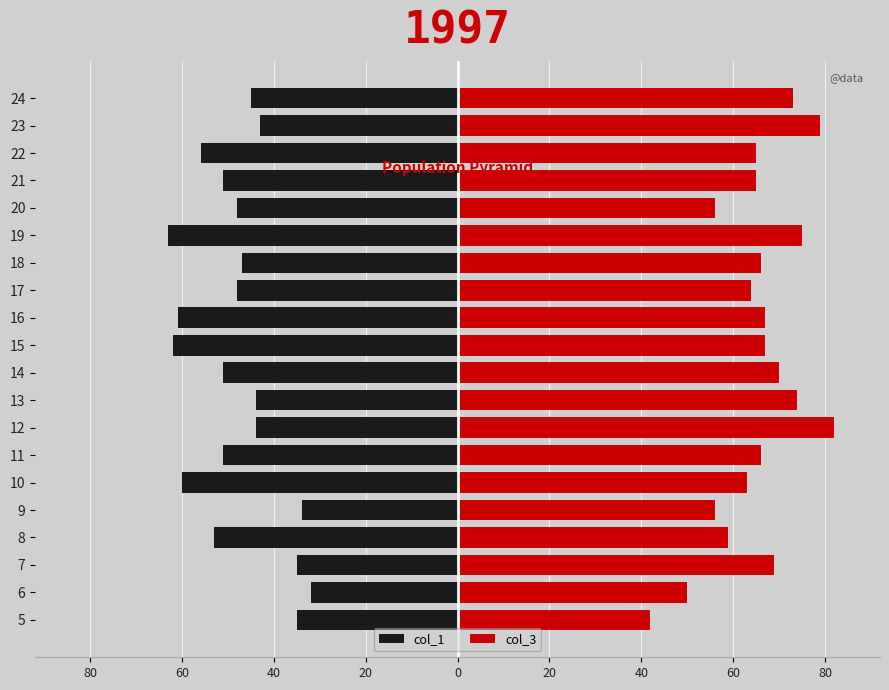

What is the average value of the col_1 series?

-48